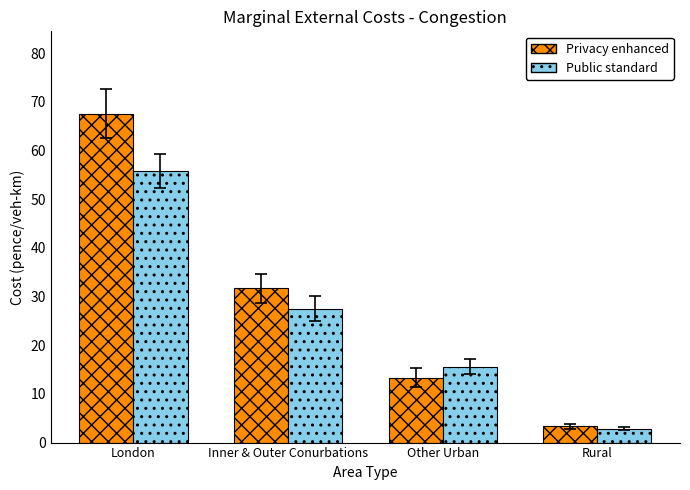

Rank the categories by Privacy enhanced value from lowest to highest.

Rural, Other Urban, Inner & Outer Conurbations, London